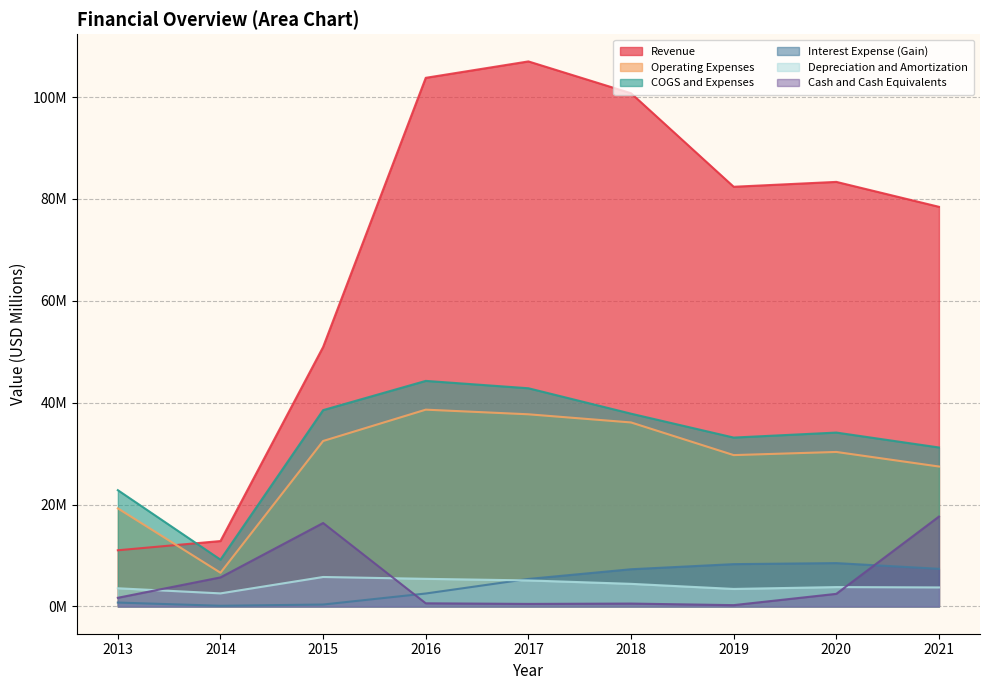

Reading right to left, what are all the values shown in this chart?

Revenue: 2021=78.5	2020=83.3	2019=82.4	2018=100.7	2017=107.0	2016=103.8	2015=50.9	2014=12.8	2013=11.0
Operating Expenses: 2021=27.5	2020=30.3	2019=29.7	2018=36.1	2017=37.7	2016=38.6	2015=32.5	2014=6.6	2013=19.3
COGS and Expenses: 2021=31.2	2020=34.1	2019=33.2	2018=37.8	2017=42.8	2016=44.3	2015=38.5	2014=9.2	2013=22.8
Interest Expense (Gain): 2021=7.4	2020=8.5	2019=8.3	2018=7.3	2017=5.4	2016=2.5	2015=0.4	2014=0.1	2013=0.8
Depreciation and Amortization: 2021=3.7	2020=3.8	2019=3.4	2018=4.4	2017=5.1	2016=5.4	2015=5.8	2014=2.6	2013=3.6
Cash and Cash Equivalents: 2021=17.6	2020=2.5	2019=0.3	2018=0.6	2017=0.5	2016=0.6	2015=16.4	2014=5.7	2013=1.7